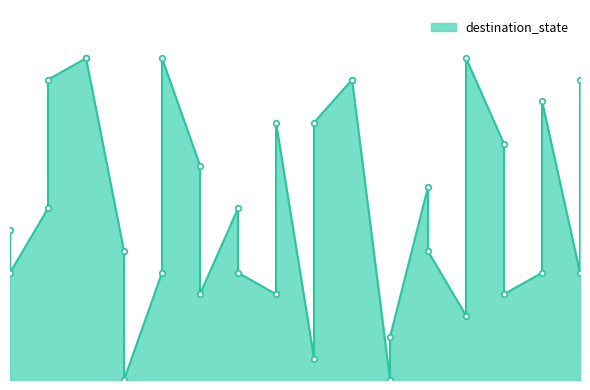

What is the approximate value at 9, to the nearest 10?

10